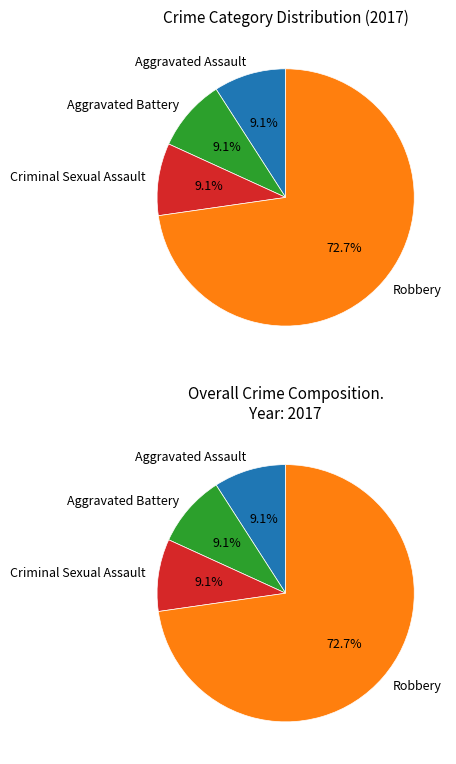

Do Homicide and Aggravated Battery together represent more than half of the pie?

No